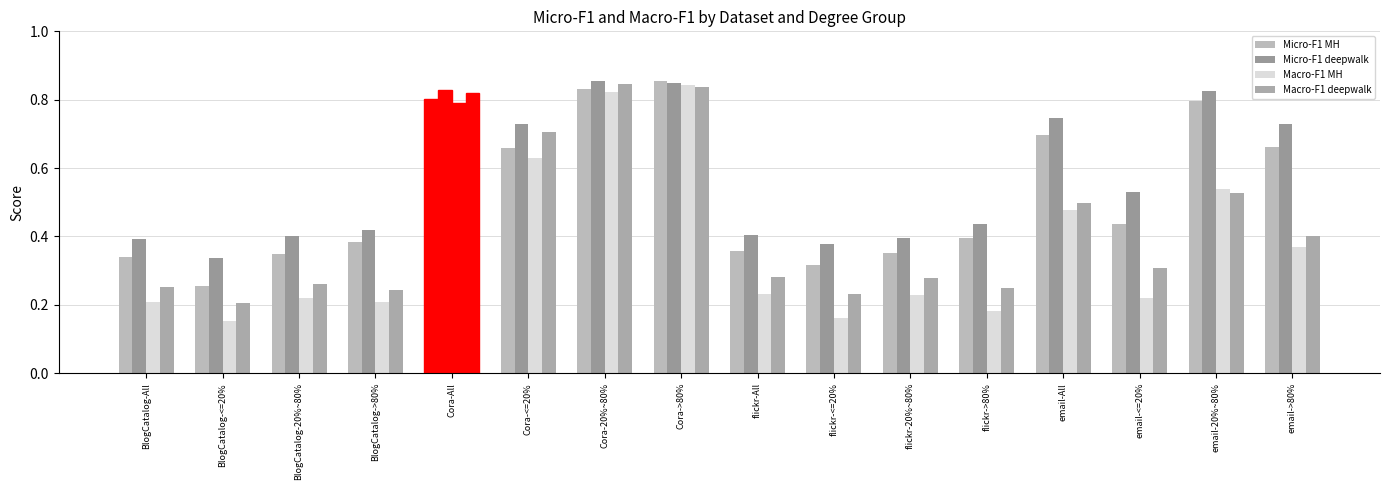

At Cora->80%, list the series in order from largest to smallest.

Micro-F1 MH, Micro-F1 deepwalk, Macro-F1 MH, Macro-F1 deepwalk